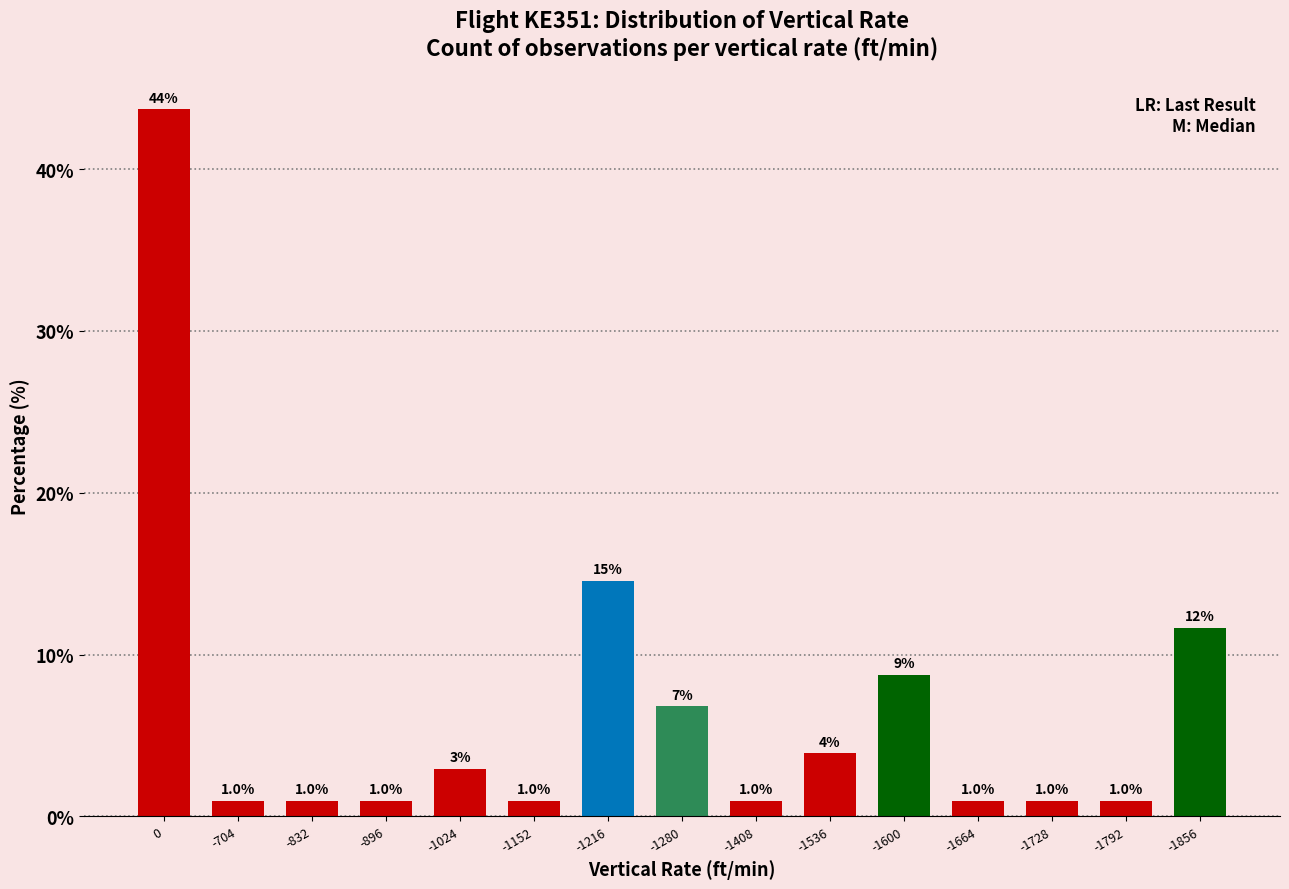

What is the change in value from -1024 to -1280?

+3.9